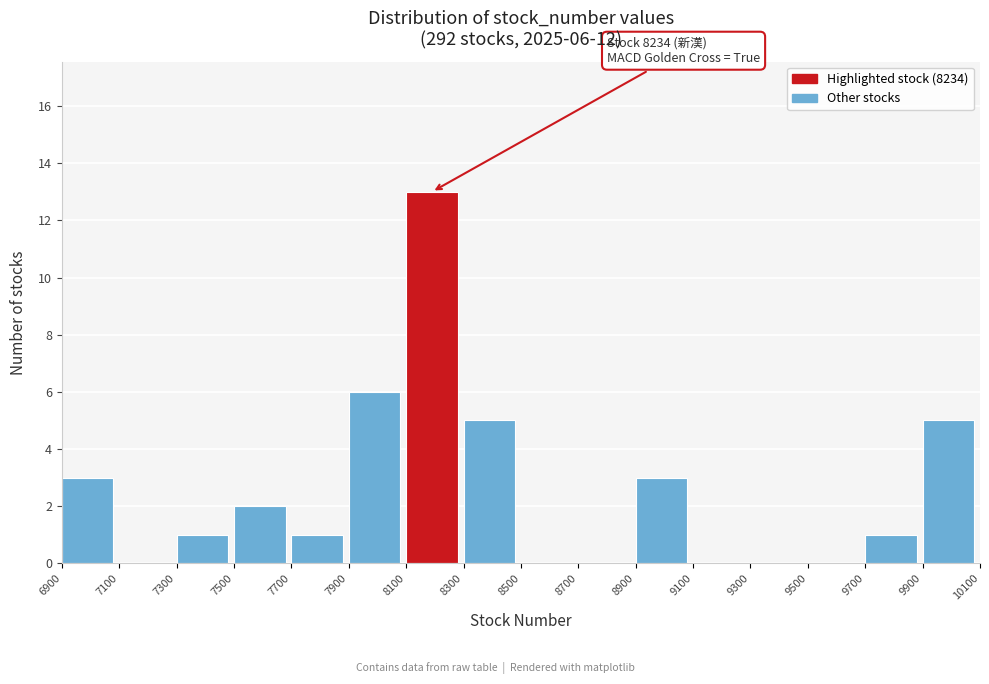

Which range on the x-axis has the tallest bar?

8100 to 8300